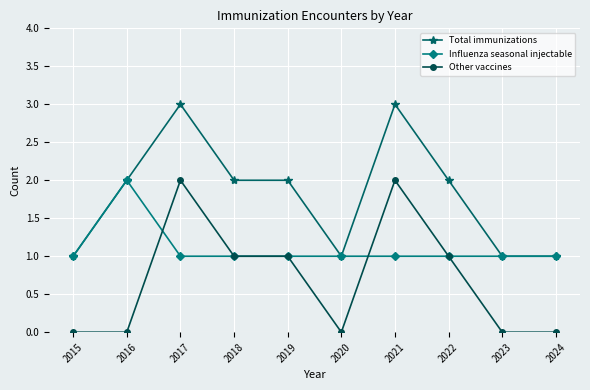

What are all the series names shown in the legend?

Total immunizations, Influenza seasonal injectable, Other vaccines